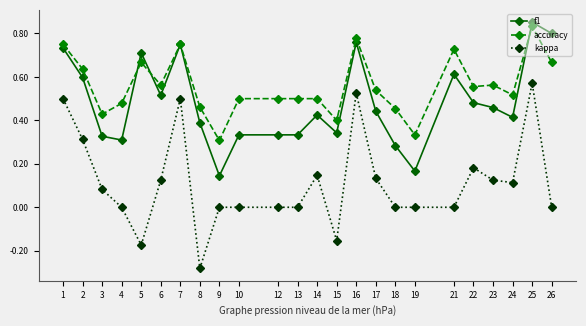

True or false: kappa and f1 intersect in this chart.

False